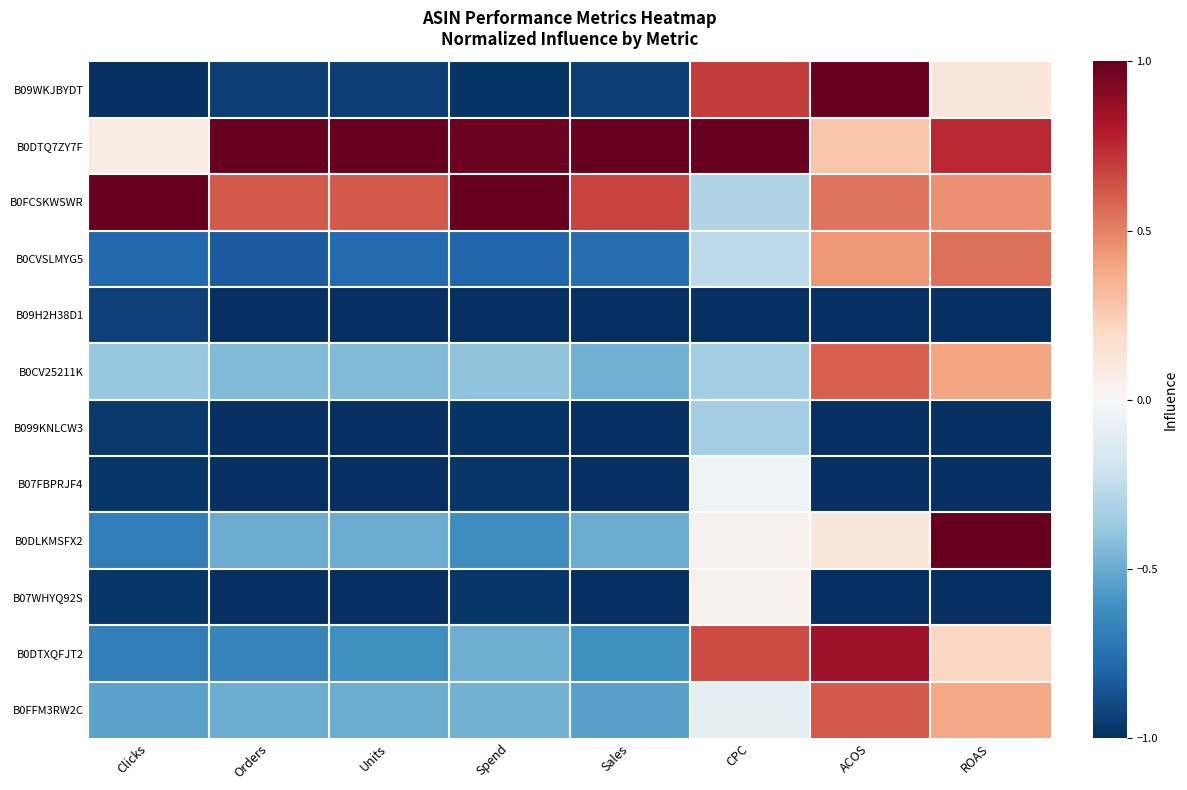

What is the spread (max minus min) of values at Clicks?

2.0